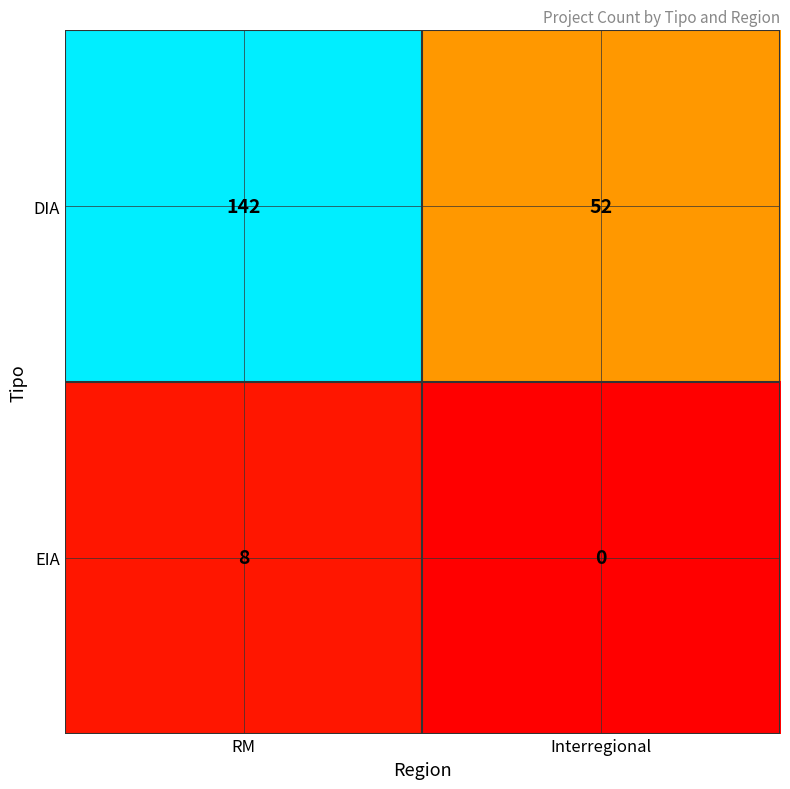

How many values in EIA are above zero?

1